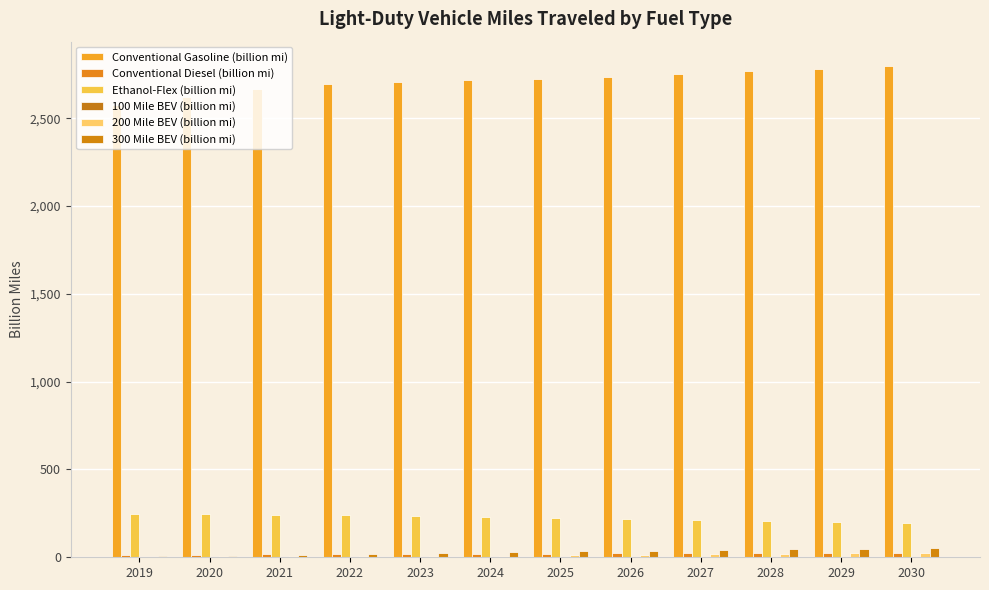

How many data points does each series have?

12